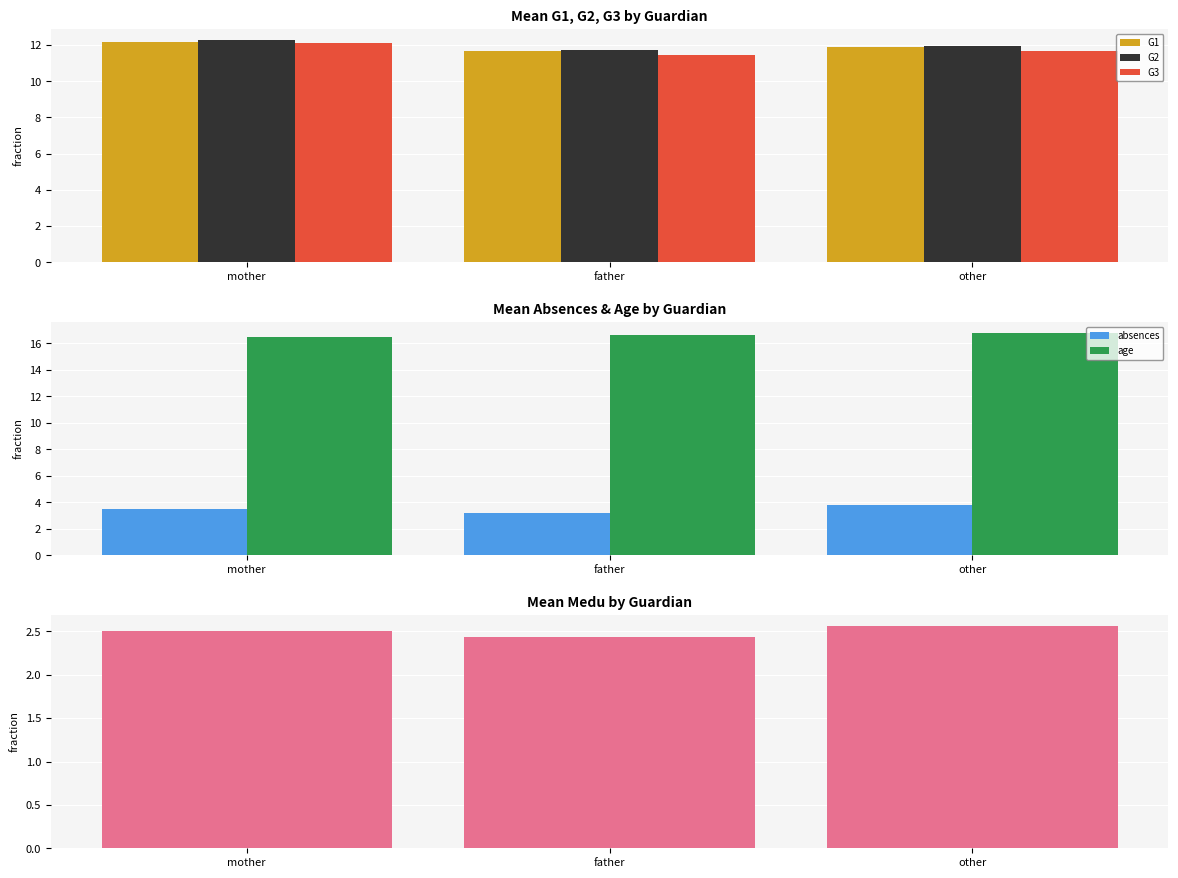

Count the G3 values in the range 11 to 12.

2